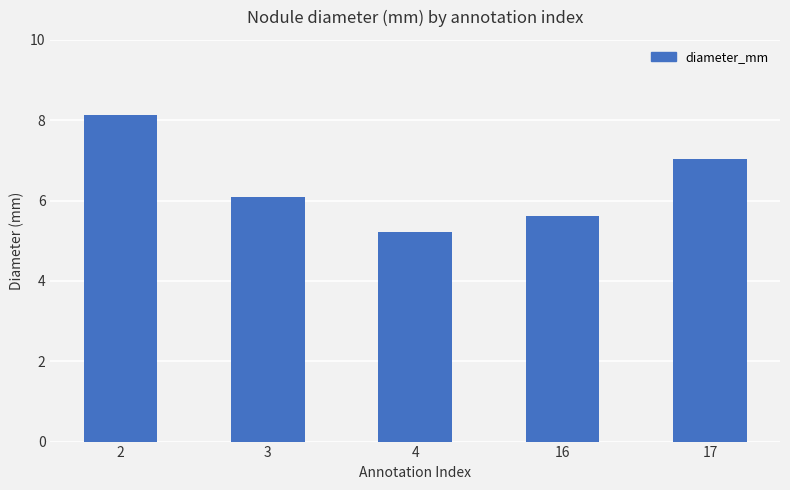

Are the bars horizontal?

No